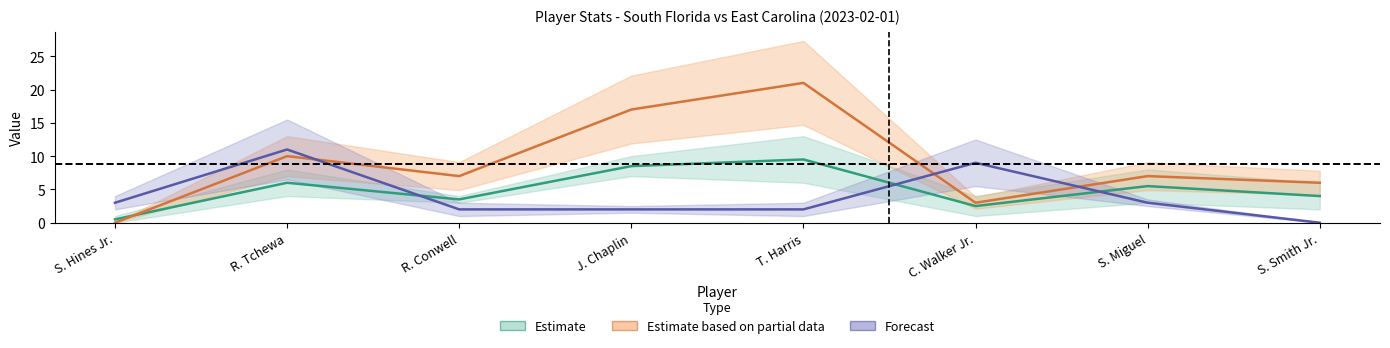

What is the sum of all FGA values?

40.0